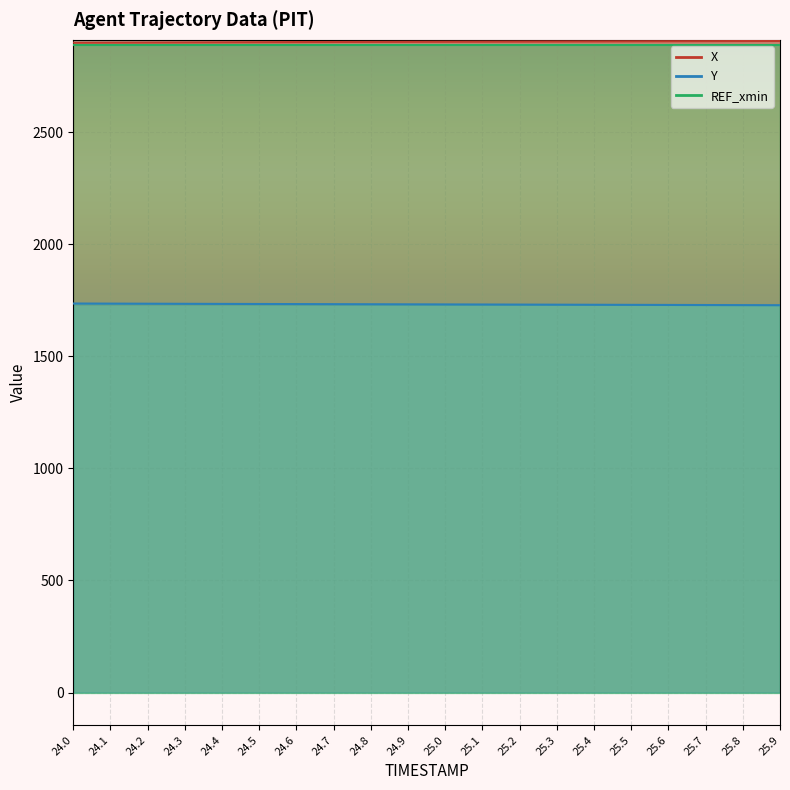

True or false: Y and X intersect in this chart.

False